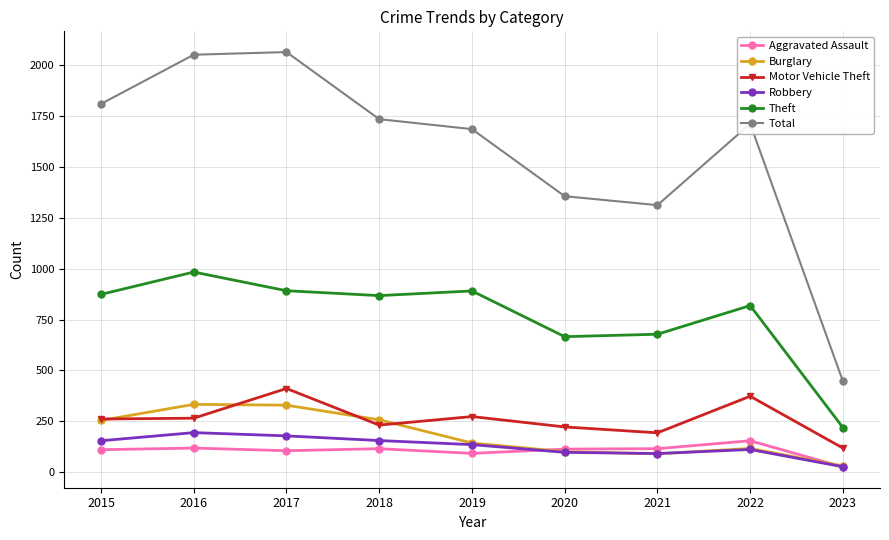

Count the number of data series in this chart.

6